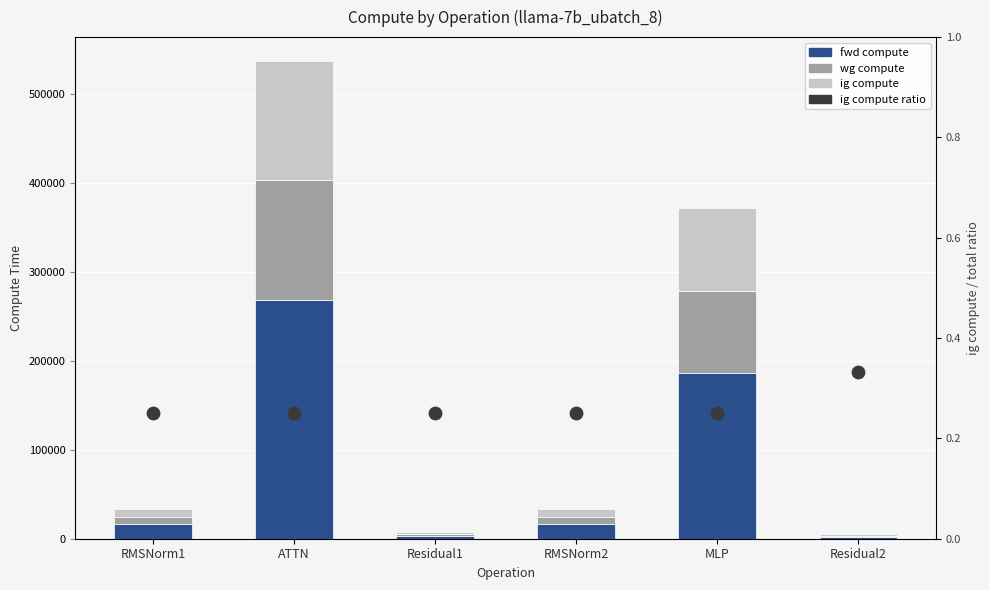

Which series has the largest Y range (max minus min)?

fwd compute